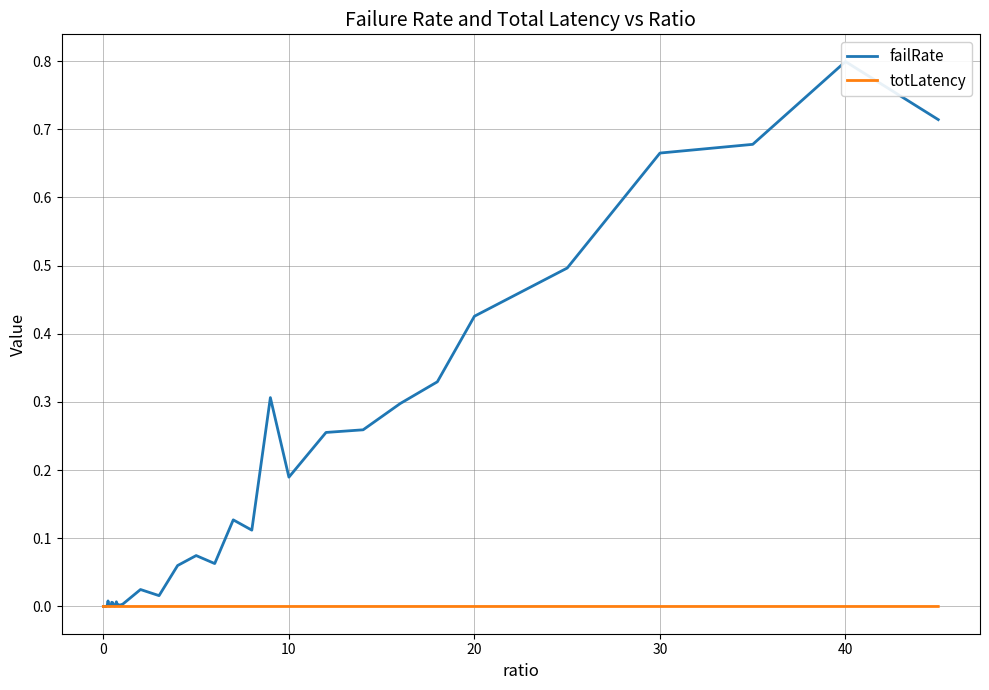

How many categories are shown in the chart?

40